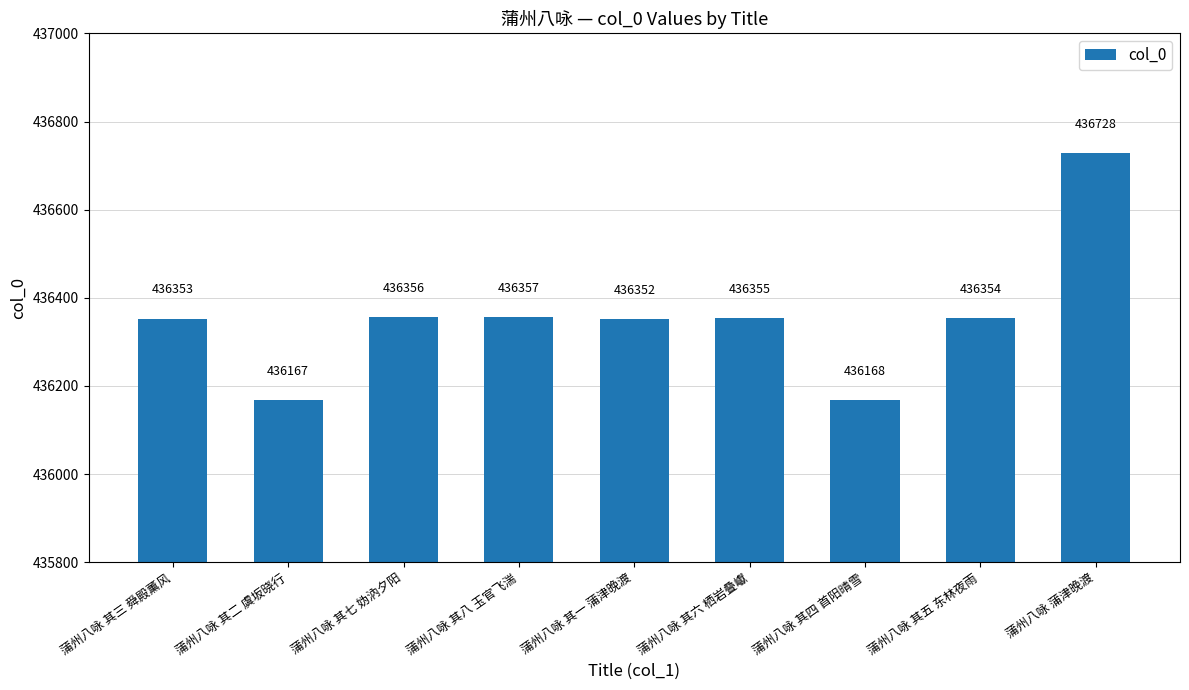

Reading left to right, transcribe all the data shown in this chart.

蒲州八咏 其三 舜殿薰风=436353	蒲州八咏 其二 虞坂晓行=436167	蒲州八咏 其七 妫汭夕阳=436356	蒲州八咏 其八 玉官飞湍=436357	蒲州八咏 其一 蒲津晚渡=436352	蒲州八咏 其六 栖岩叠巘=436355	蒲州八咏 其四 首阳晴雪=436168	蒲州八咏 其五 东林夜雨=436354	蒲州八咏 蒲津晚渡=436728